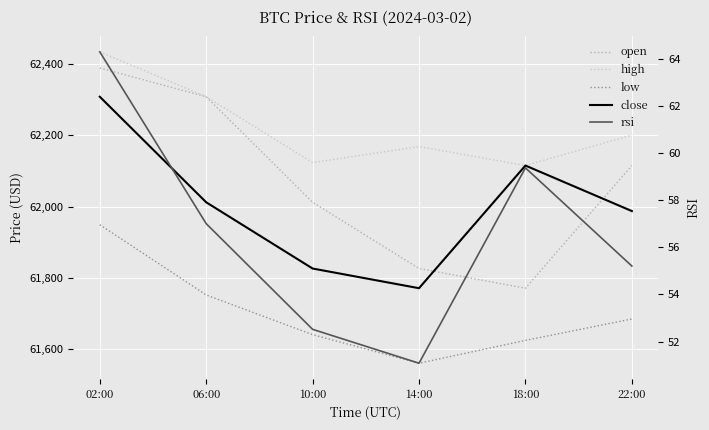

Reading right to left, what are all the values shown in this chart?

open: 22:00=62114.8	18:00=61771.2	14:00=61826.3	10:00=62011.8	06:00=62307.4	02:00=62387.9
high: 22:00=62200.0	18:00=62114.8	14:00=62167.8	10:00=62123.0	06:00=62307.4	02:00=62433.2
low: 22:00=61685.0	18:00=61625.0	14:00=61561.1	10:00=61641.1	06:00=61752.3	02:00=61949.0
close: 22:00=61987.3	18:00=62114.8	14:00=61771.2	10:00=61826.3	06:00=62011.8	02:00=62307.4
rsi: 22:00=55.2	18:00=59.4	14:00=51.1	10:00=52.5	06:00=57.0	02:00=64.3